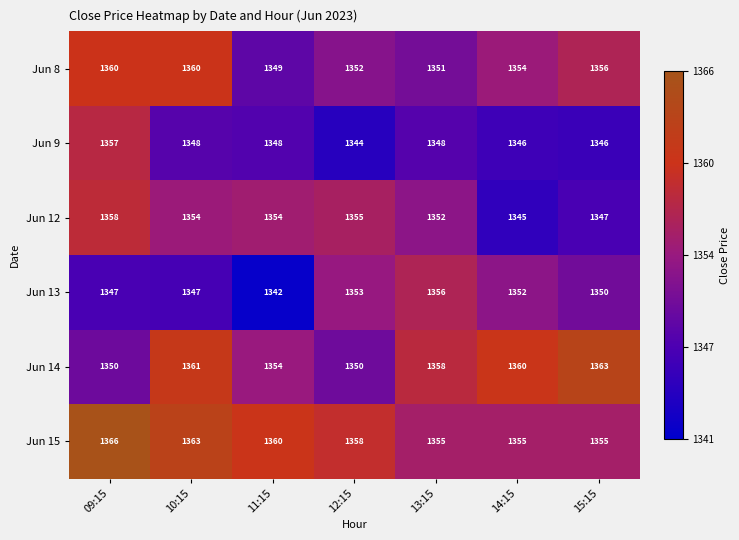

What is the difference between the maximum and minimum values in the Jun 15 series?

11